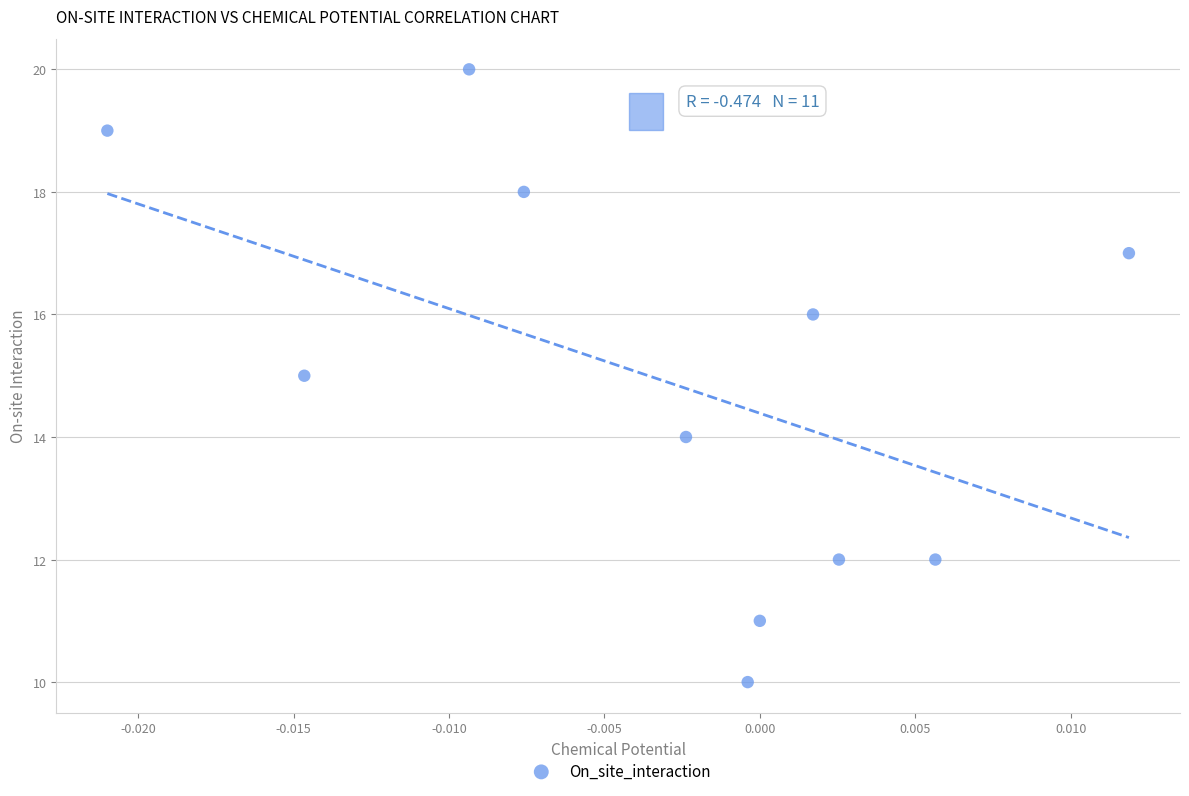

What is the average Y value?

15